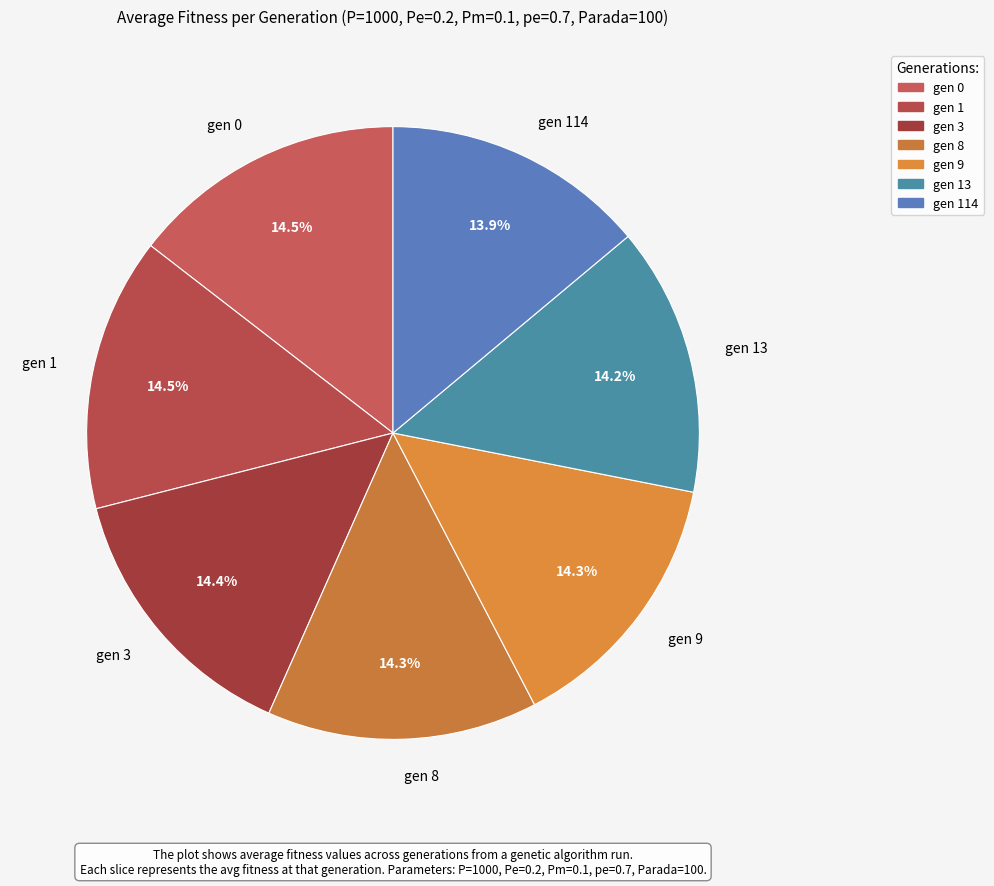

Does any single category account for the majority?

No